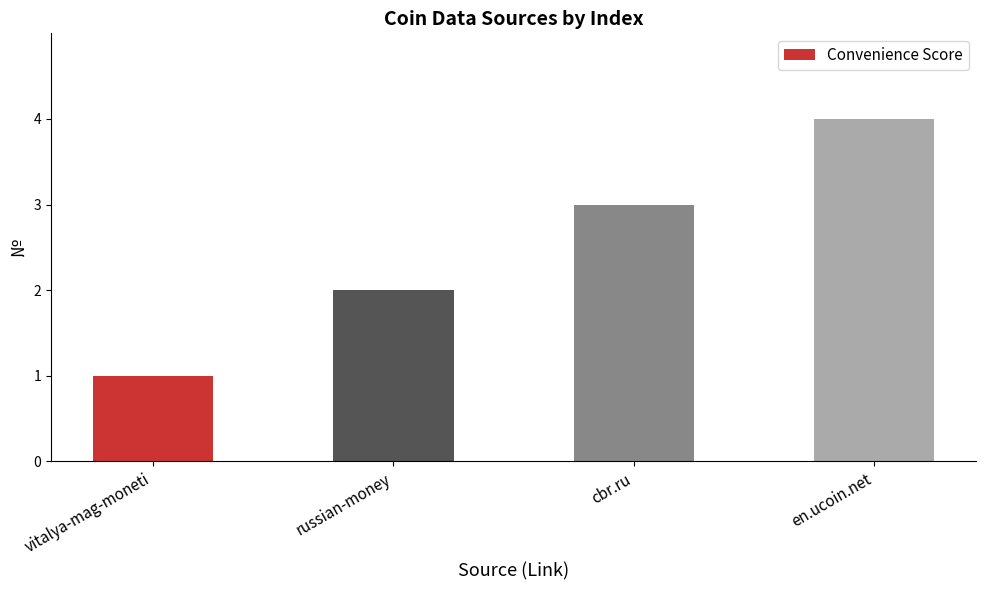

Reading left to right, transcribe all the data shown in this chart.

vitalya-mag-moneti=1	russian-money=2	cbr.ru=3	en.ucoin.net=4